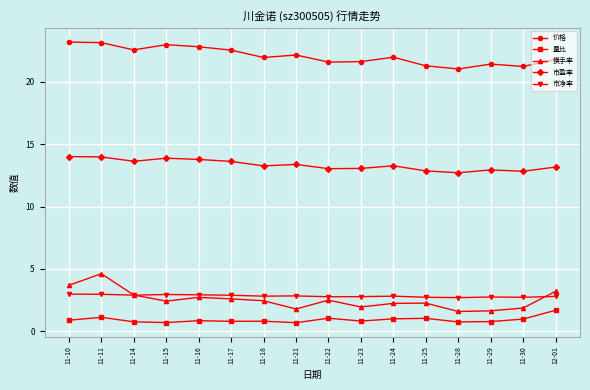

What position from the left is 11-15?

4